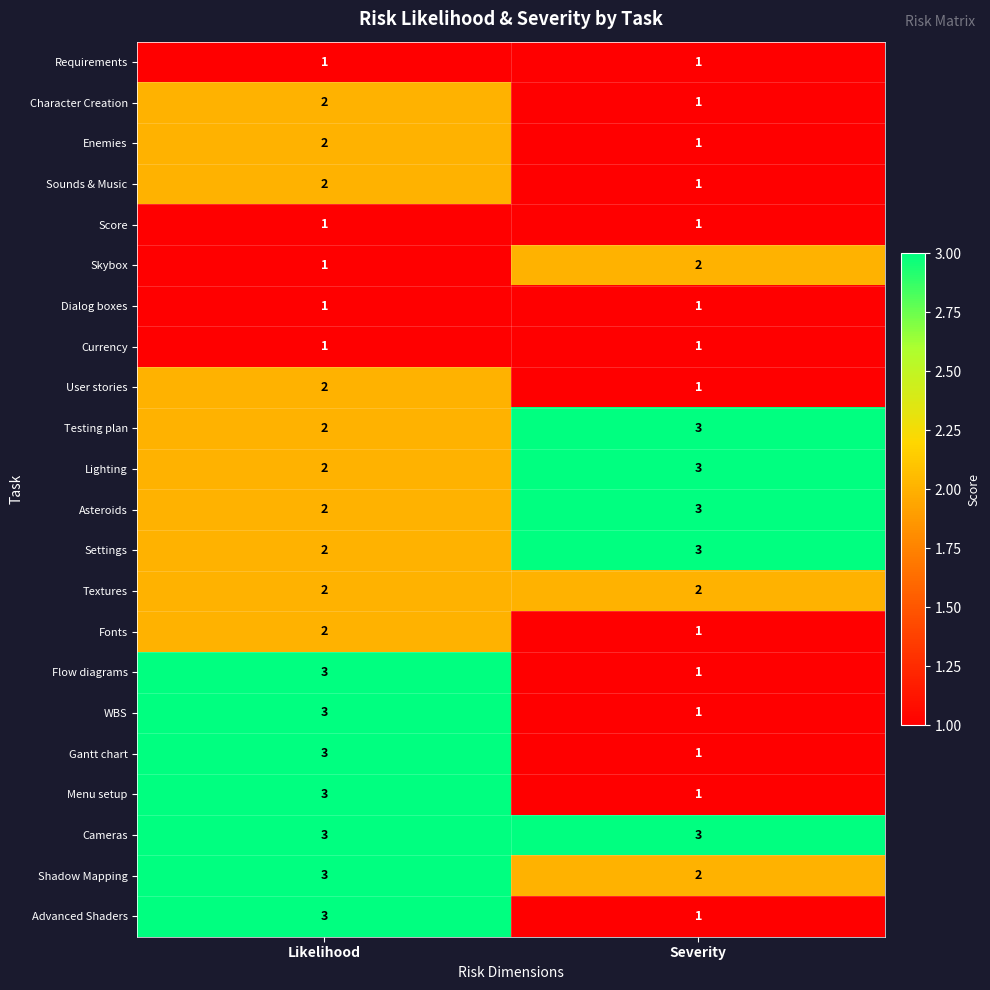

What is the maximum value shown in the chart?

3